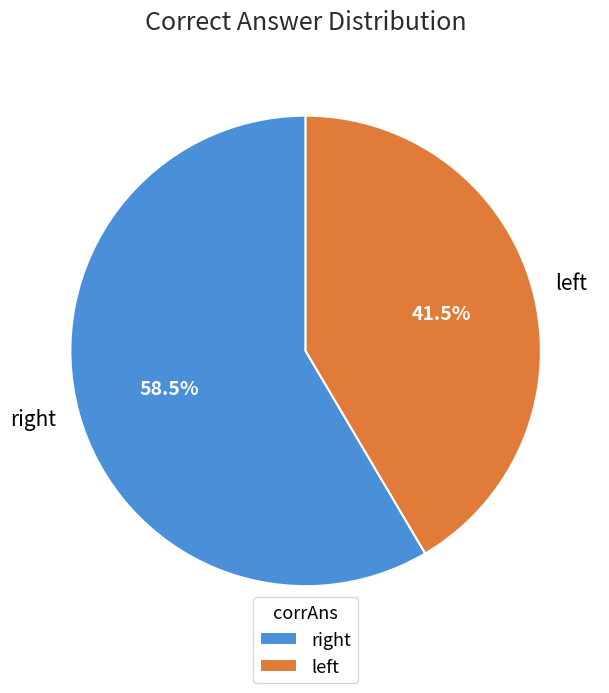

Is there any slice that represents more than half of the pie?

Yes